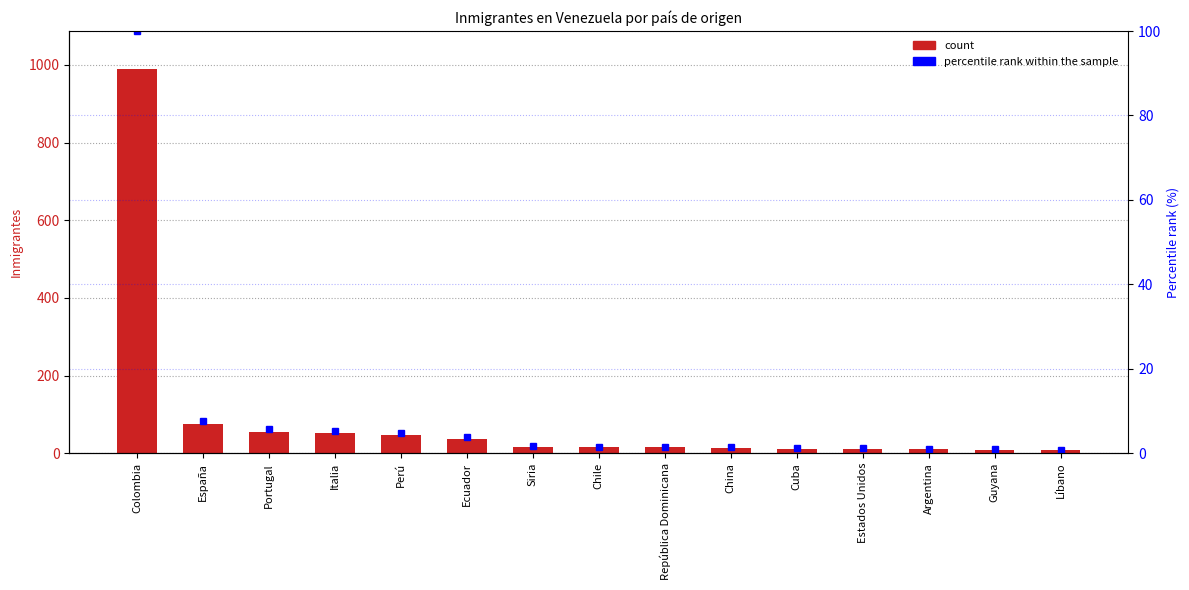

Rank the series by their maximum value, from highest to lowest.

In Migrant Es, Percentile rank within the sample